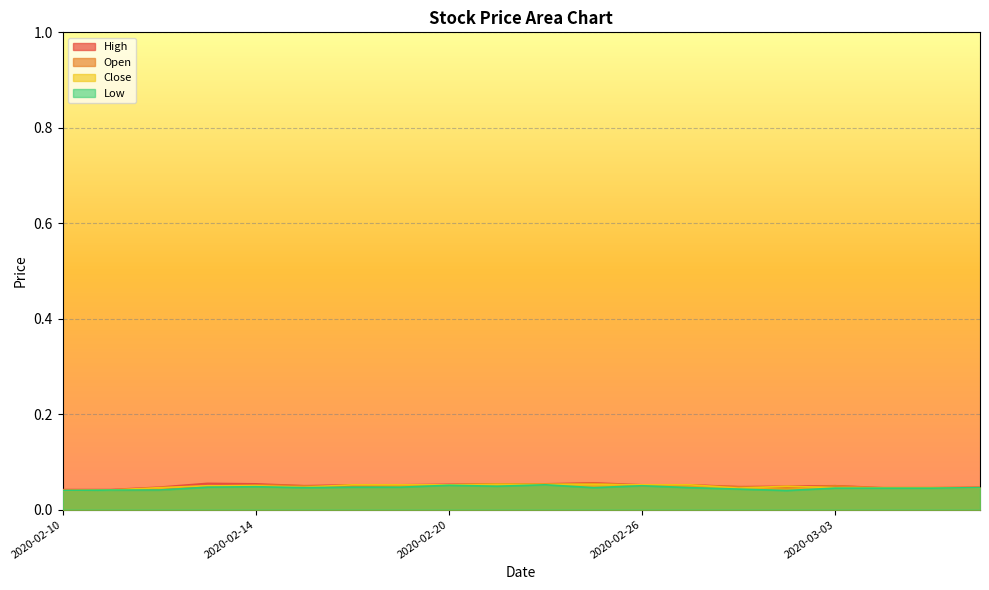

Rank the series at 2020-02-21 from highest to lowest value.

High, Open, Close, Low